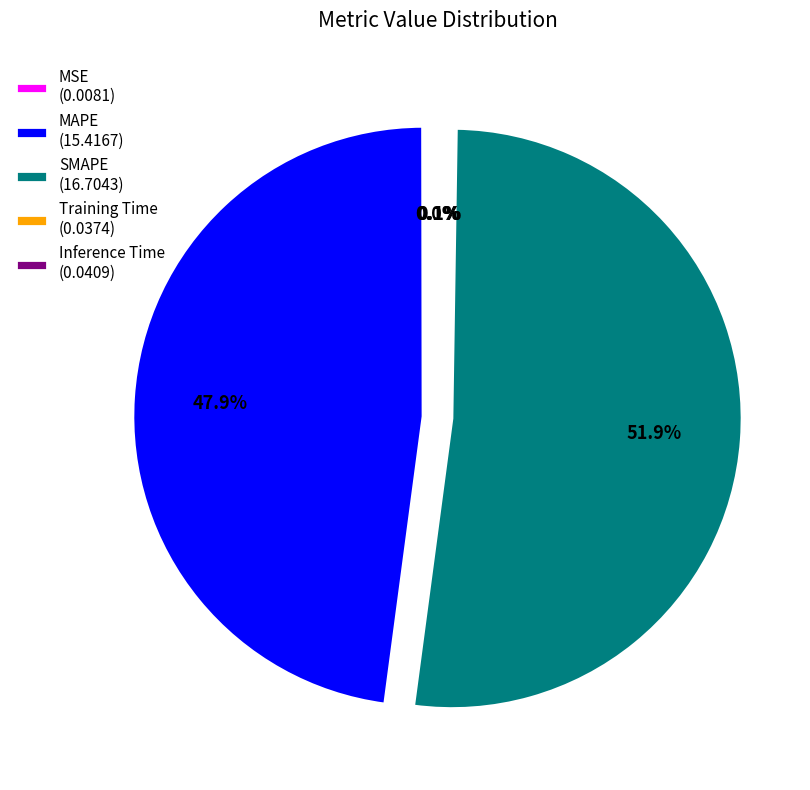

What is the largest slice in the pie chart?

SMAPE